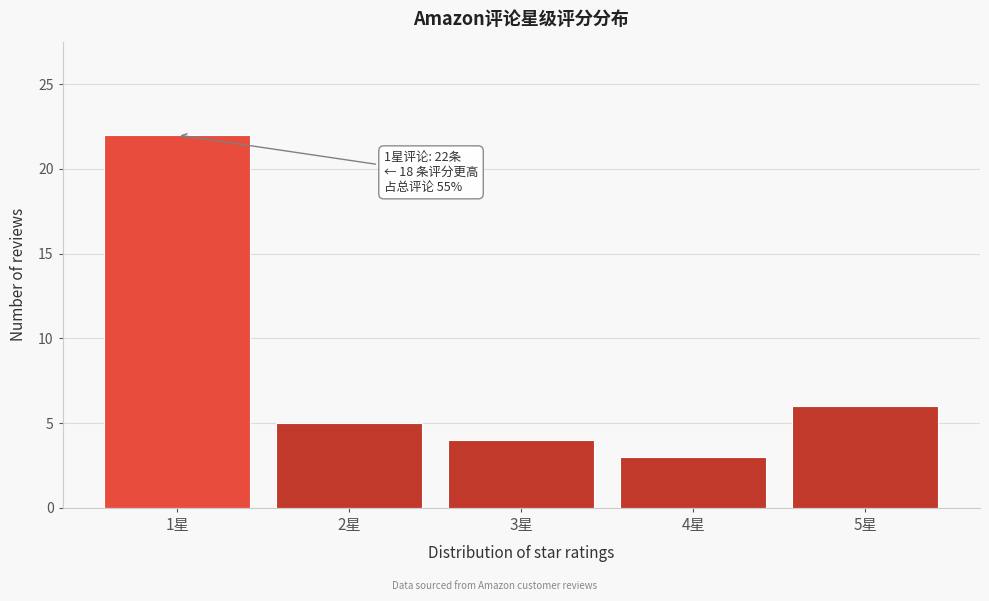

Reading right to left, what are all the values shown in this chart?

6	3	4	5	22